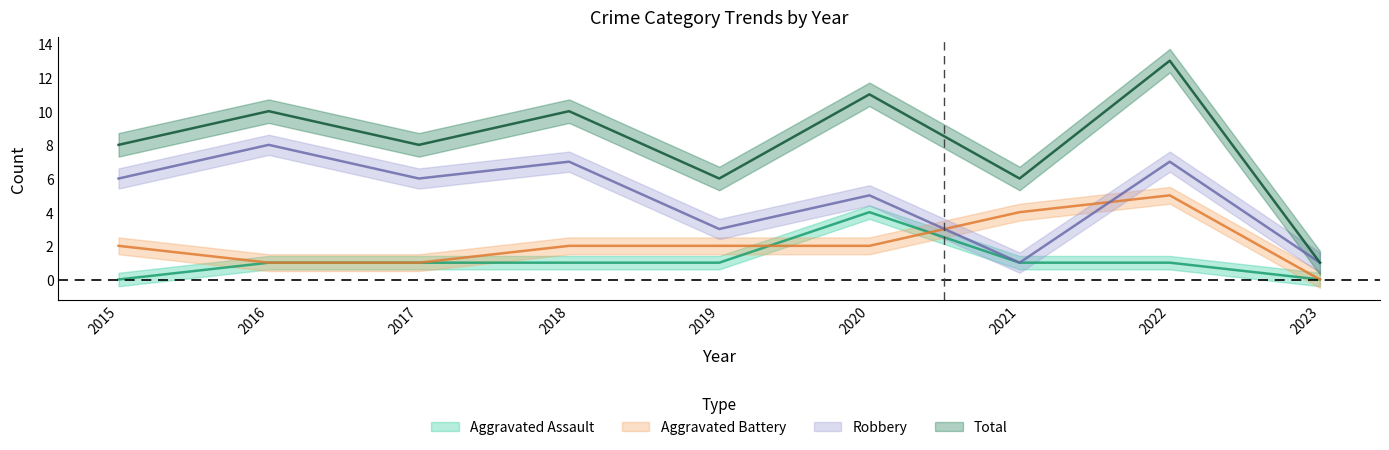

How many lines are shown in the chart?

4